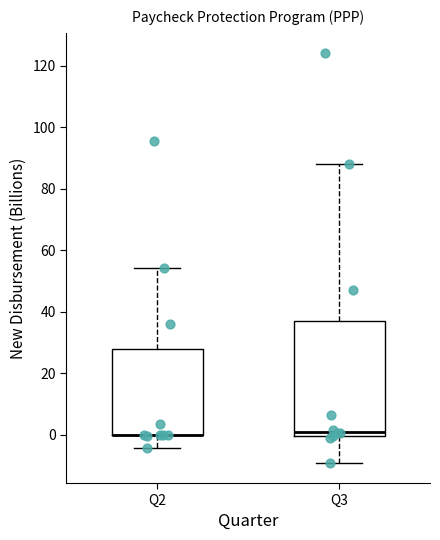

Comparing the boxes themselves (not the whiskers), which one is the tallest?

Q3